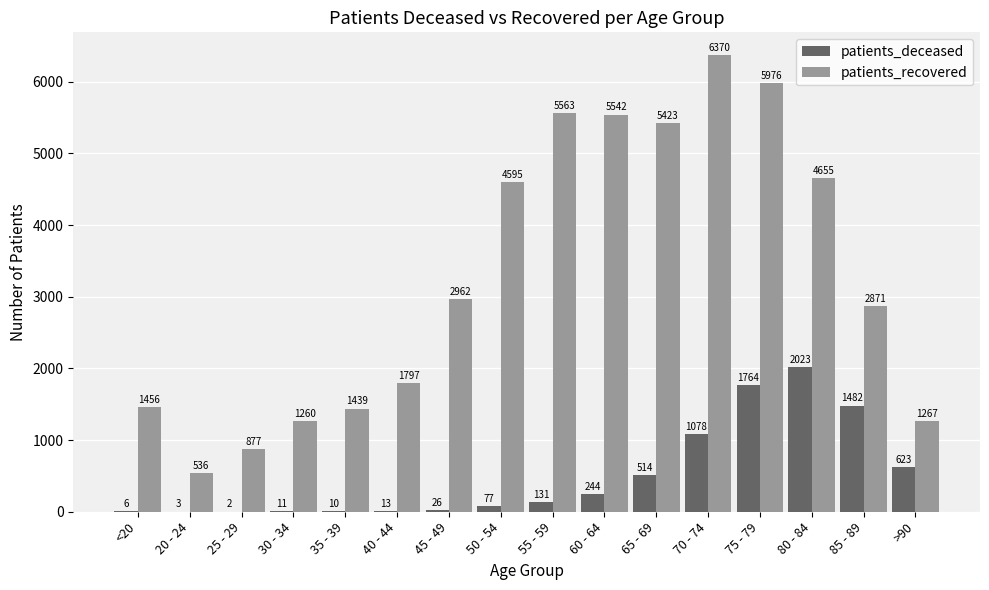

What is the sum of all patients_recovered values?

52589